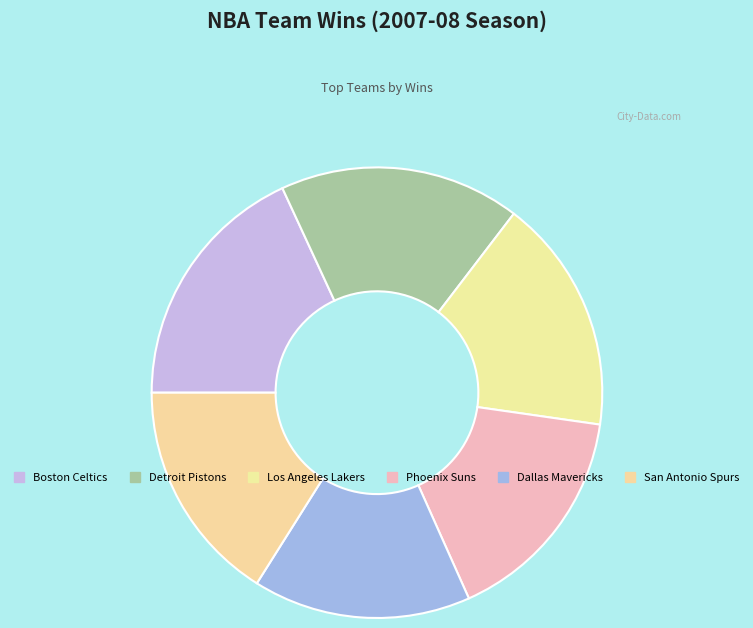

Which category has the smallest portion of the pie?

Dallas Mavericks